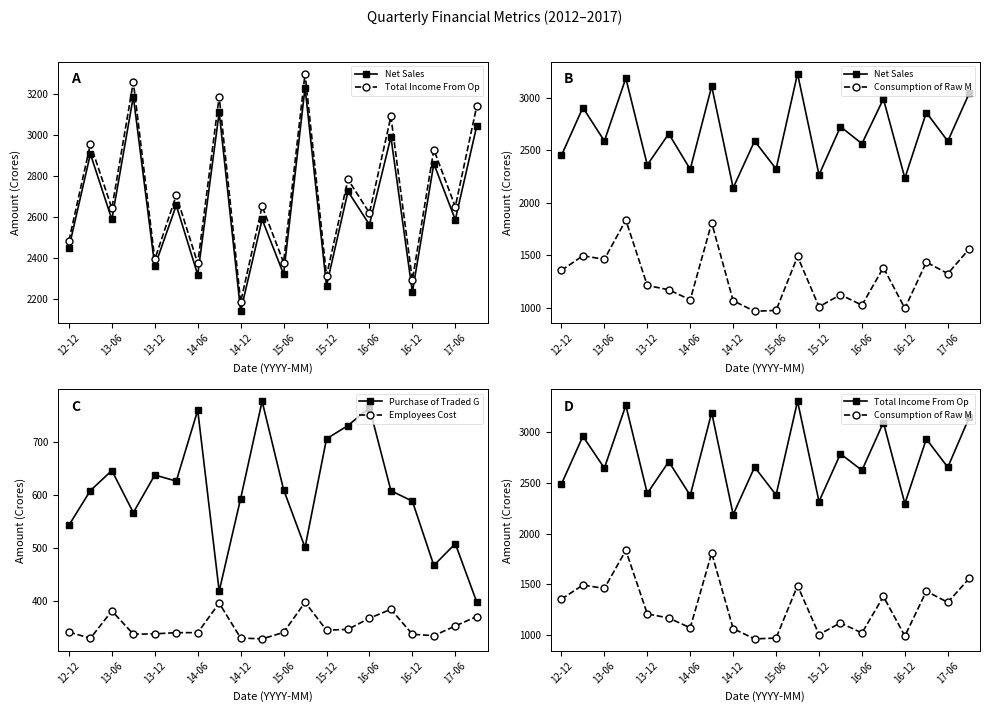

At how many categories does at least one series exceed 2211?

19